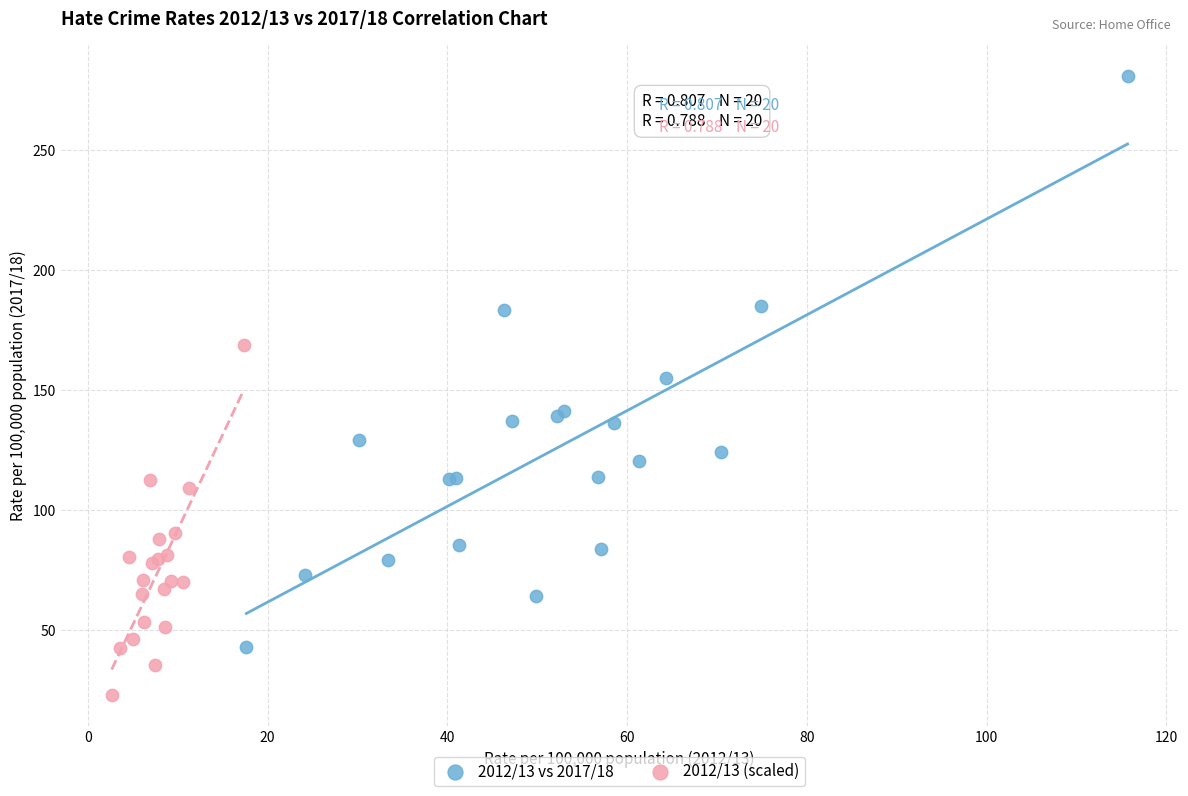

Which series has the widest spread of Y values?

2012/13 vs 2017/18